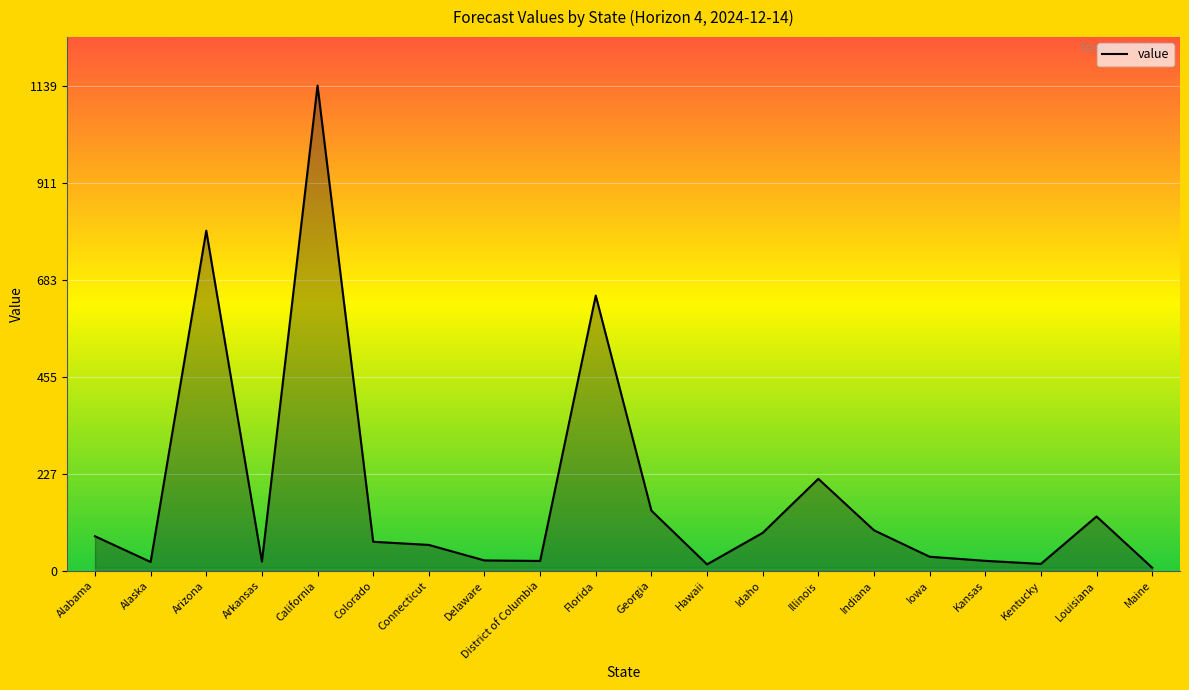

What is the minimum value shown in the chart?

7.1